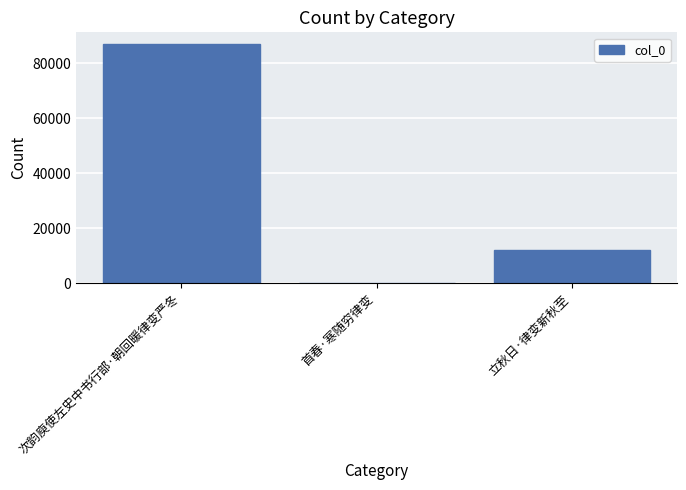

Between 首春·寒随穷律变 and 立秋日·律变新秋至, which is larger?

立秋日·律变新秋至